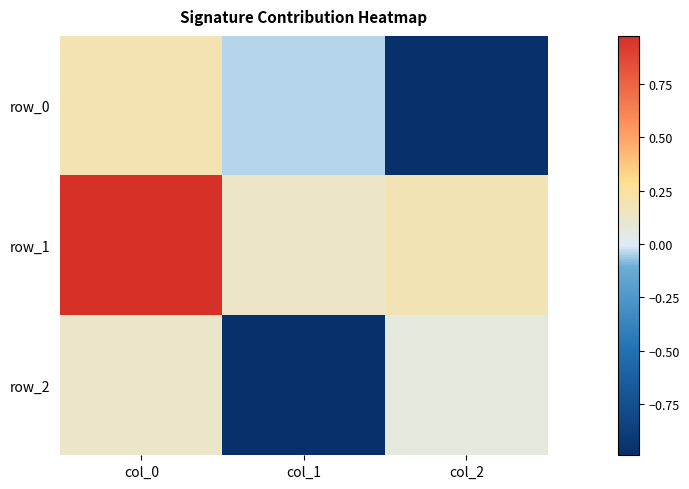

How many categories are shown in the chart?

3